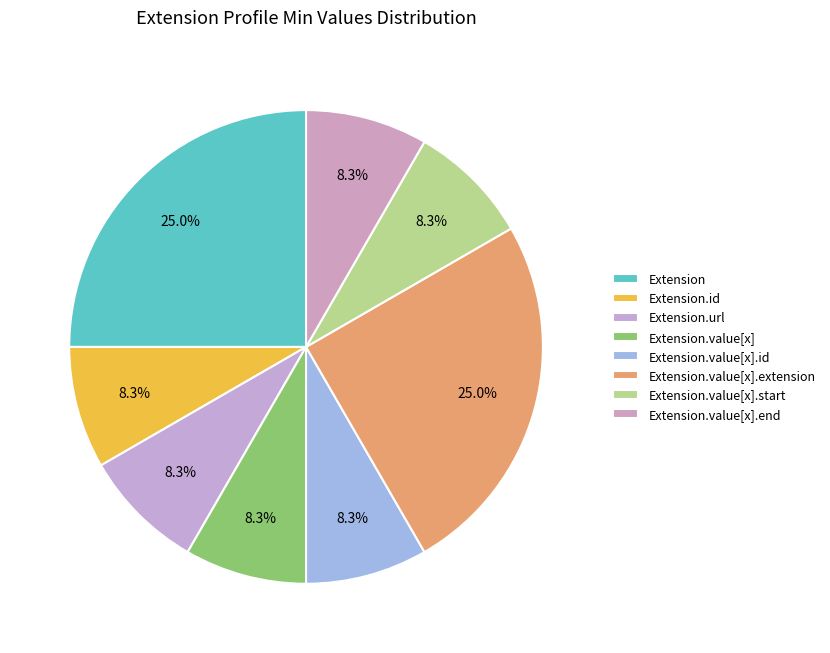

What is the largest slice in the pie chart?

Extension